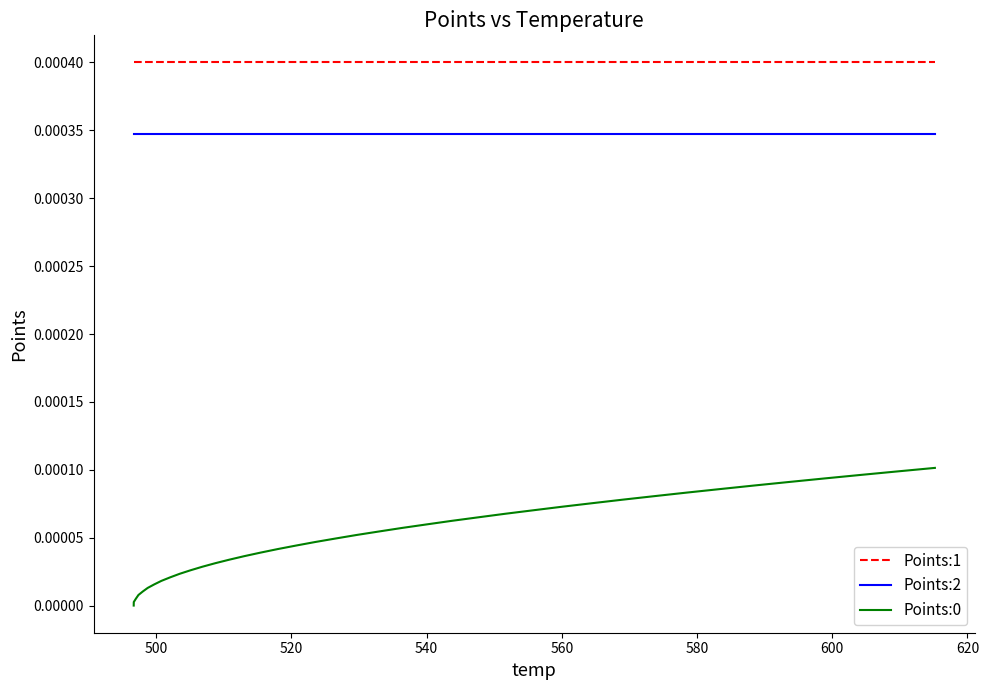

At how many categories does at least one series exceed 0?

40